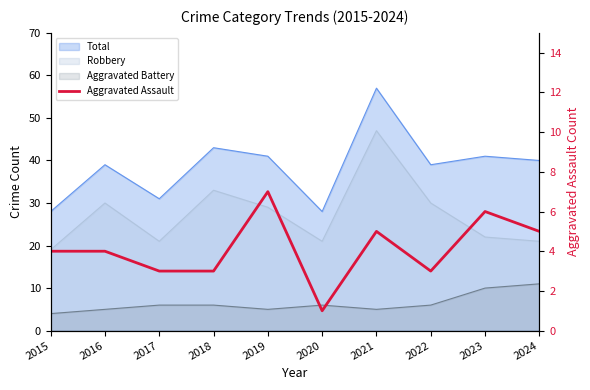

How many lines are shown in the chart?

1